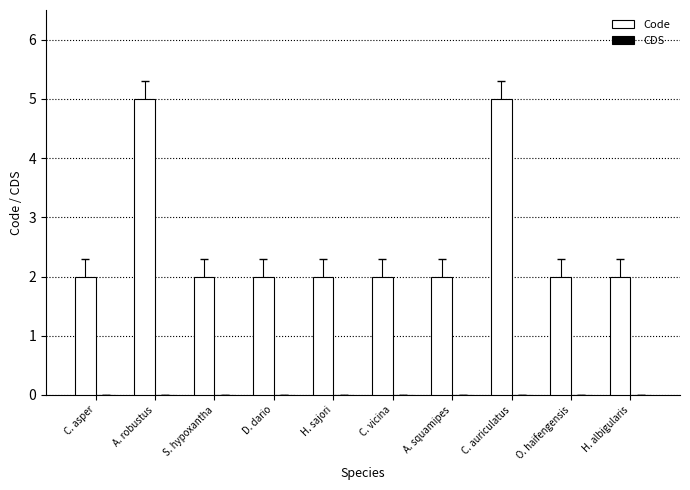

What is the maximum value shown in the chart?

5